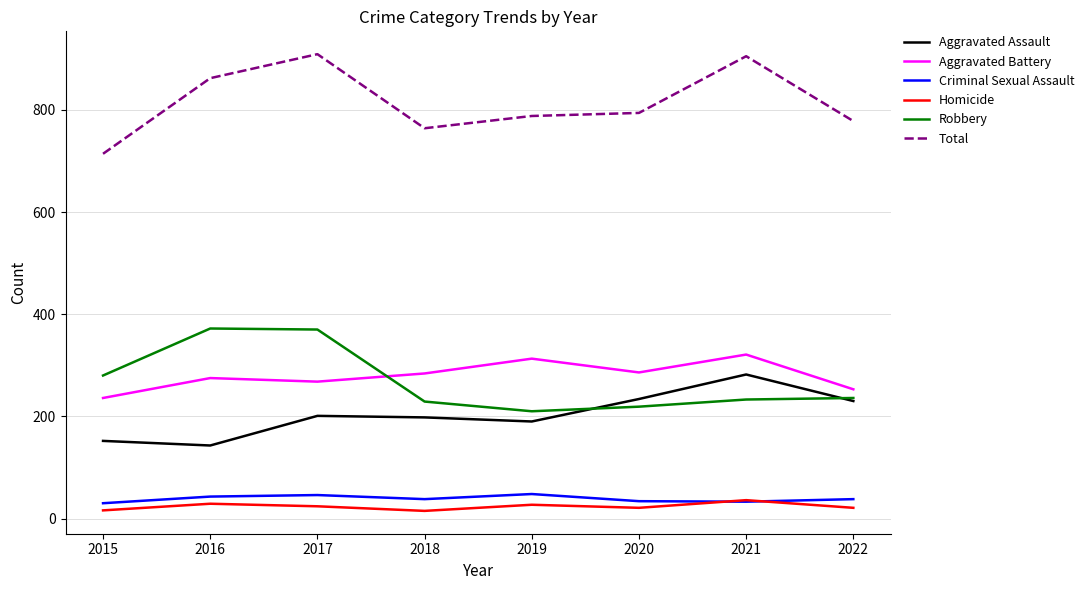

List the series in order of their peak value, lowest first.

Homicide, Criminal Sexual Assault, Aggravated Assault, Aggravated Battery, Robbery, Total